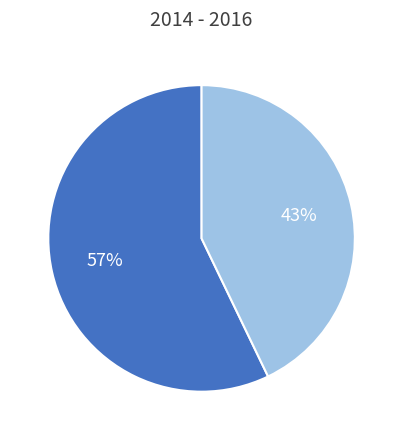

To the nearest percent, what is the difference between the largest and smallest slice percentages?

14%